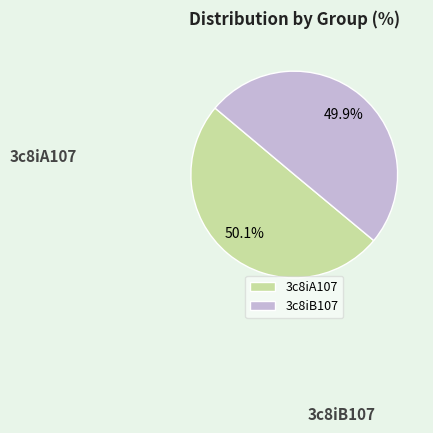

Does any single category account for the majority?

Yes